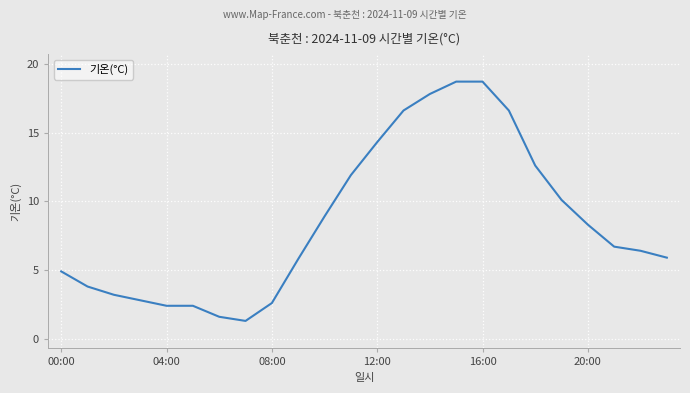

What is the maximum value shown in the chart?

18.7